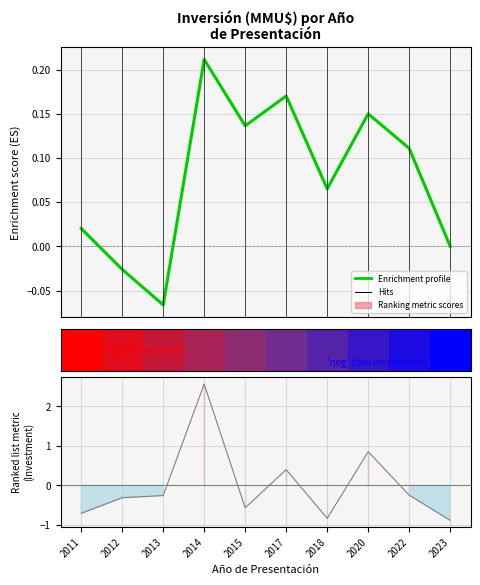

What is the difference between the second highest and minimum values?

0.2